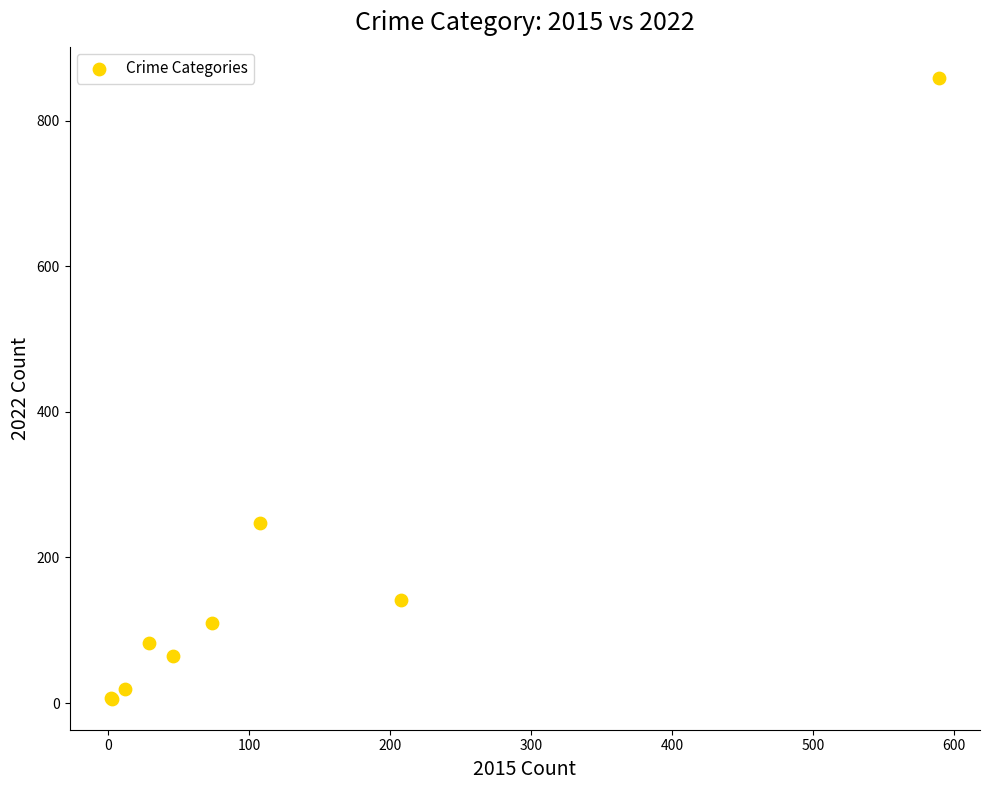

What Y value in the scatter plot is closest to 432?

247